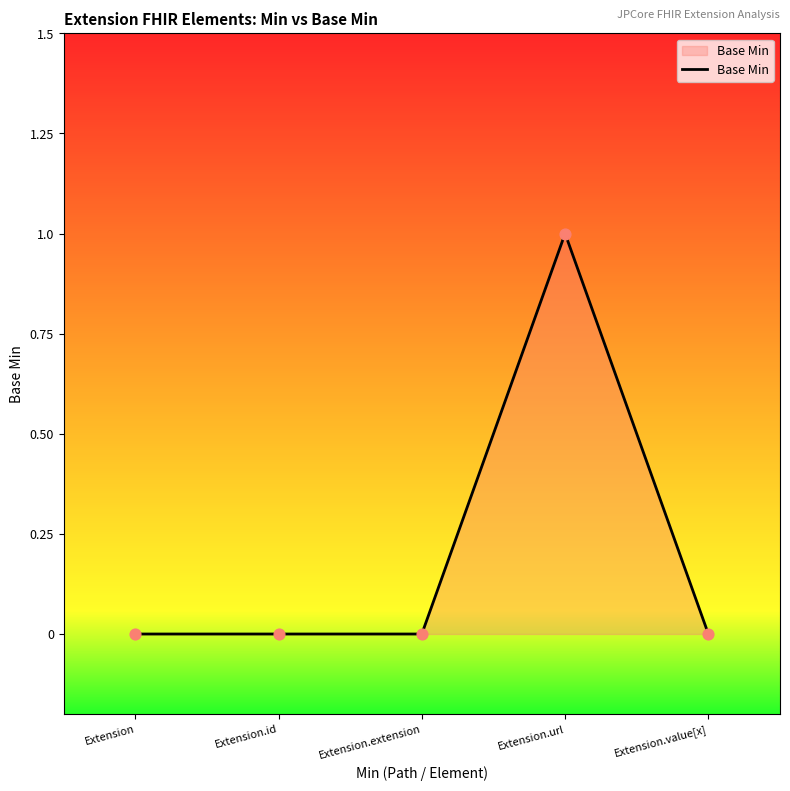

What is the change in value from Extension.id to Extension.url?

+1